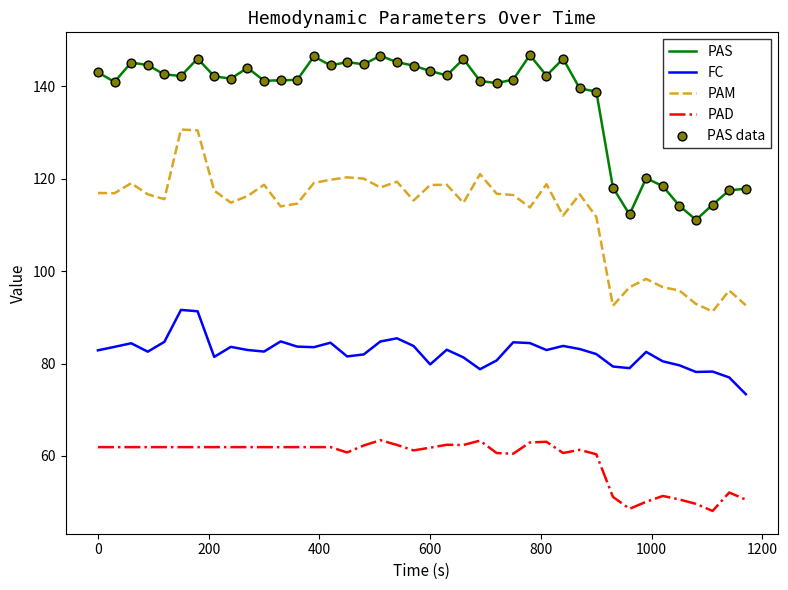

What is the highest value of the FC series?

91.6